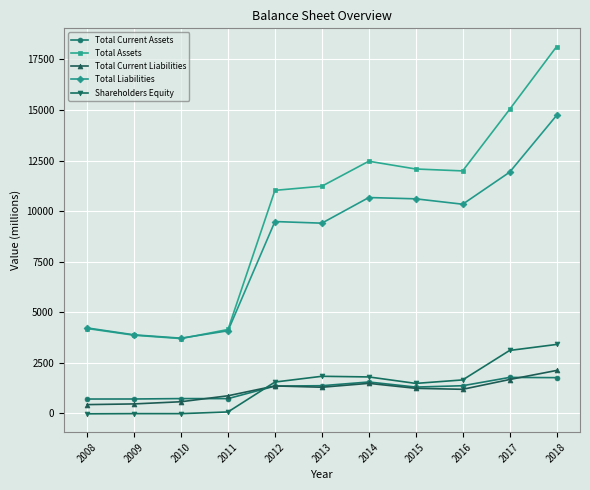

True or false: Shareholders Equity has more than 0 interior local peaks.

True